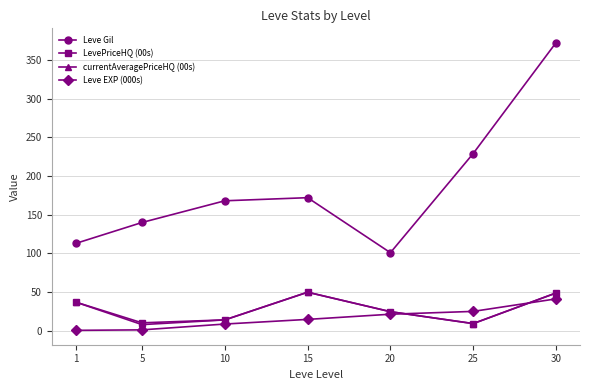

What is the difference between the highest and lowest values at 20?

79.4